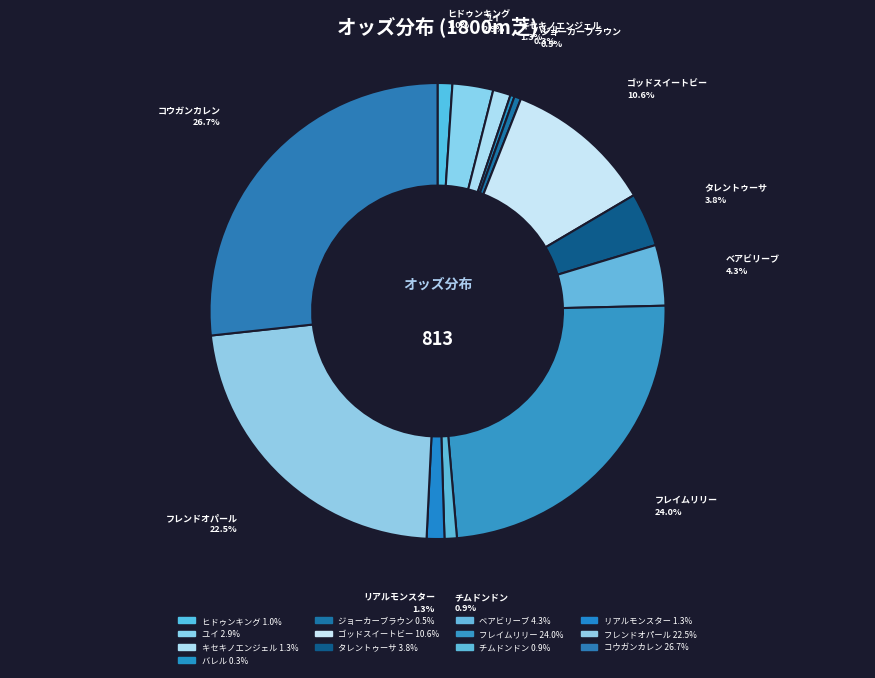

How many segments does this pie chart have?

13